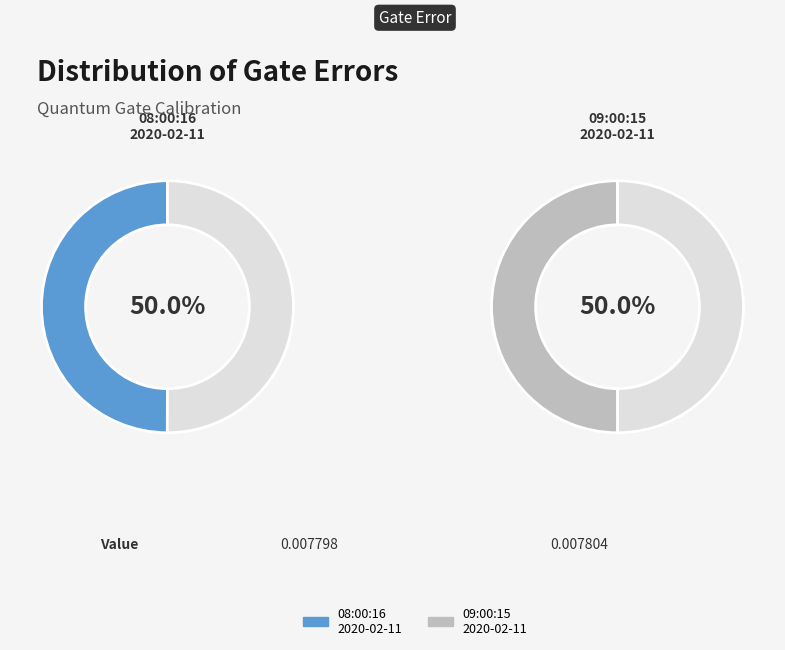

The 2020-02-11T08:00:16+00:00 slice represents 39% of the pie. True or false?

False